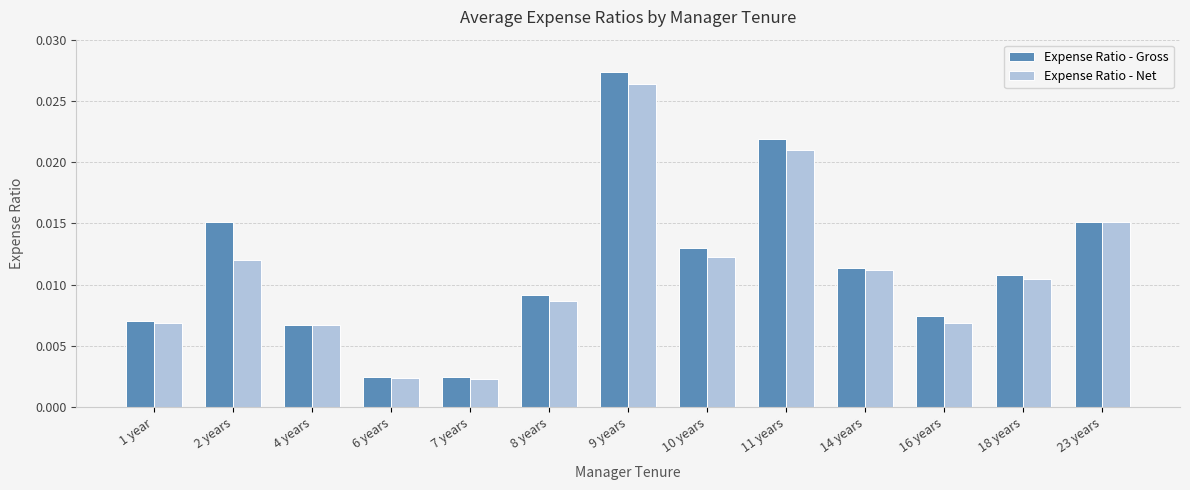

Which series has the largest total across all categories?

Expense Ratio - Gross